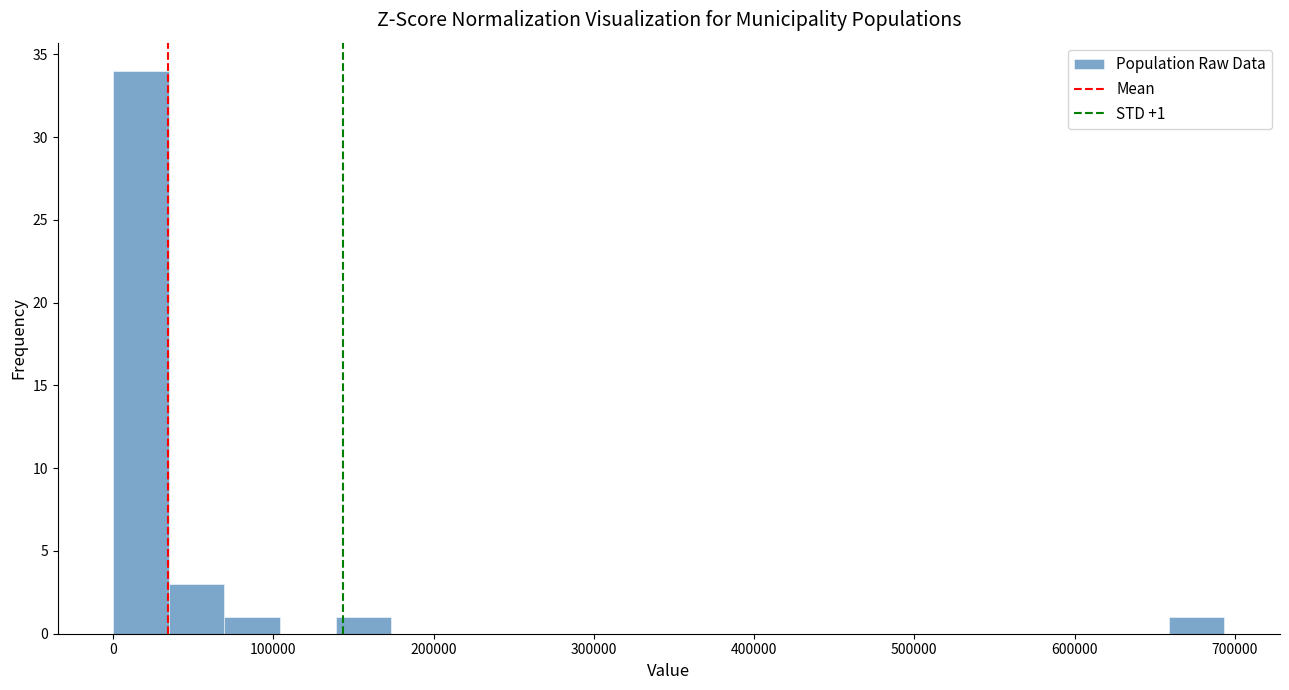

Around what value on the x-axis is the tallest bar? Give the approximate position of its centre, as read against the axis.

20000